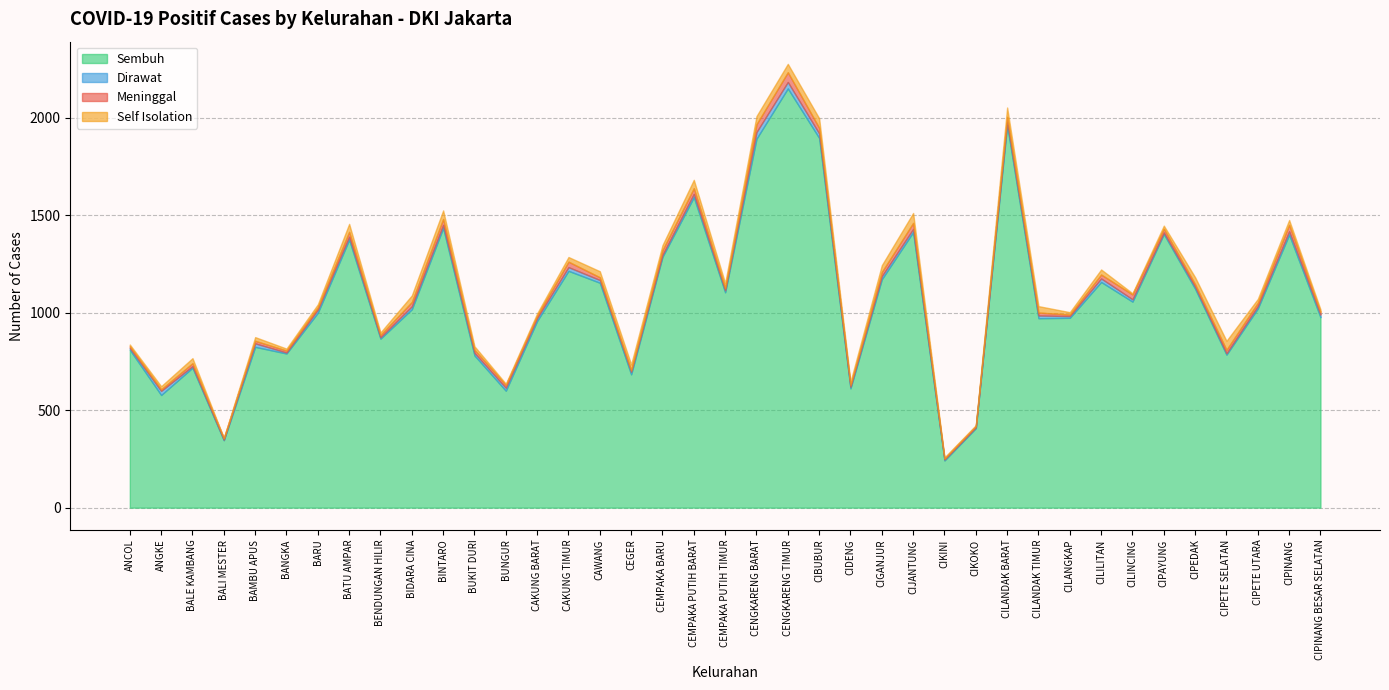

Reading left to right, extract all data points from this chart.

Sembuh: ANCOL=810	ANGKE=578	BALE KAMBANG=718	BALI MESTER=346	BAMBU APUS=825	BANGKA=791	BARU=1000	BATU AMPAR=1375	BENDUNGAN HILIR=867	BIDARA CINA=1018	BINTARO=1435	BUKIT DURI=781	BUNGUR=600	CAKUNG BARAT=958	CAKUNG TIMUR=1215	CAWANG=1154	CEGER=684	CEMPAKA BARU=1287	CEMPAKA PUTIH BARAT=1593	CEMPAKA PUTIH TIMUR=1105	CENGKARENG BARAT=1893	CENGKARENG TIMUR=2151	CIBUBUR=1897	CIDENG=612	CIGANJUR=1172	CIJANTUNG=1414	CIKINI=242	CIKOKO=408	CILANDAK BARAT=1963	CILANDAK TIMUR=972	CILANGKAP=974	CILILITAN=1158	CILINCING=1057	CIPAYUNG=1404	CIPEDAK=1123	CIPETE SELATAN=785	CIPETE UTARA=1022	CIPINANG=1401	CIPINANG BESAR SELATAN=977
Dirawat: ANCOL=9	ANGKE=21	BALE KAMBANG=8	BALI MESTER=3	BAMBU APUS=18	BANGKA=5	BARU=16	BATU AMPAR=15	BENDUNGAN HILIR=7	BIDARA CINA=15	BINTARO=16	BUKIT DURI=13	BUNGUR=15	CAKUNG BARAT=15	CAKUNG TIMUR=19	CAWANG=14	CEGER=13	CEMPAKA BARU=10	CEMPAKA PUTIH BARAT=17	CEMPAKA PUTIH TIMUR=10	CENGKARENG BARAT=34	CENGKARENG TIMUR=33	CIBUBUR=23	CIDENG=8	CIGANJUR=16	CIJANTUNG=16	CIKINI=5	CIKOKO=4	CILANDAK BARAT=16	CILANDAK TIMUR=14	CILANGKAP=9	CILILITAN=18	CILINCING=12	CIPAYUNG=8	CIPEDAK=10	CIPETE SELATAN=7	CIPETE UTARA=12	CIPINANG=17	CIPINANG BESAR SELATAN=13
Meninggal: ANCOL=9	ANGKE=8	BALE KAMBANG=15	BALI MESTER=8	BAMBU APUS=13	BANGKA=10	BARU=11	BATU AMPAR=25	BENDUNGAN HILIR=12	BIDARA CINA=22	BINTARO=30	BUKIT DURI=16	BUNGUR=14	CAKUNG BARAT=12	CAKUNG TIMUR=28	CAWANG=14	CEGER=9	CEMPAKA BARU=24	CEMPAKA PUTIH BARAT=29	CEMPAKA PUTIH TIMUR=12	CENGKARENG BARAT=40	CENGKARENG TIMUR=50	CIBUBUR=29	CIDENG=10	CIGANJUR=21	CIJANTUNG=31	CIKINI=5	CIKOKO=7	CILANDAK BARAT=26	CILANDAK TIMUR=15	CILANGKAP=8	CILILITAN=20	CILINCING=25	CIPAYUNG=19	CIPEDAK=13	CIPETE SELATAN=18	CIPETE UTARA=17	CIPINANG=33	CIPINANG BESAR SELATAN=14
Self Isolation: ANCOL=9	ANGKE=16	BALE KAMBANG=26	BALI MESTER=1	BAMBU APUS=19	BANGKA=10	BARU=16	BATU AMPAR=41	BENDUNGAN HILIR=13	BIDARA CINA=34	BINTARO=44	BUKIT DURI=18	BUNGUR=7	CAKUNG BARAT=12	CAKUNG TIMUR=24	CAWANG=31	CEGER=29	CEMPAKA BARU=26	CEMPAKA PUTIH BARAT=43	CEMPAKA PUTIH TIMUR=25	CENGKARENG BARAT=42	CENGKARENG TIMUR=43	CIBUBUR=49	CIDENG=16	CIGANJUR=35	CIJANTUNG=51	CIKINI=6	CIKOKO=4	CILANDAK BARAT=48	CILANDAK TIMUR=33	CILANGKAP=12	CILILITAN=26	CILINCING=6	CIPAYUNG=16	CIPEDAK=36	CIPETE SELATAN=46	CIPETE UTARA=20	CIPINANG=25	CIPINANG BESAR SELATAN=13